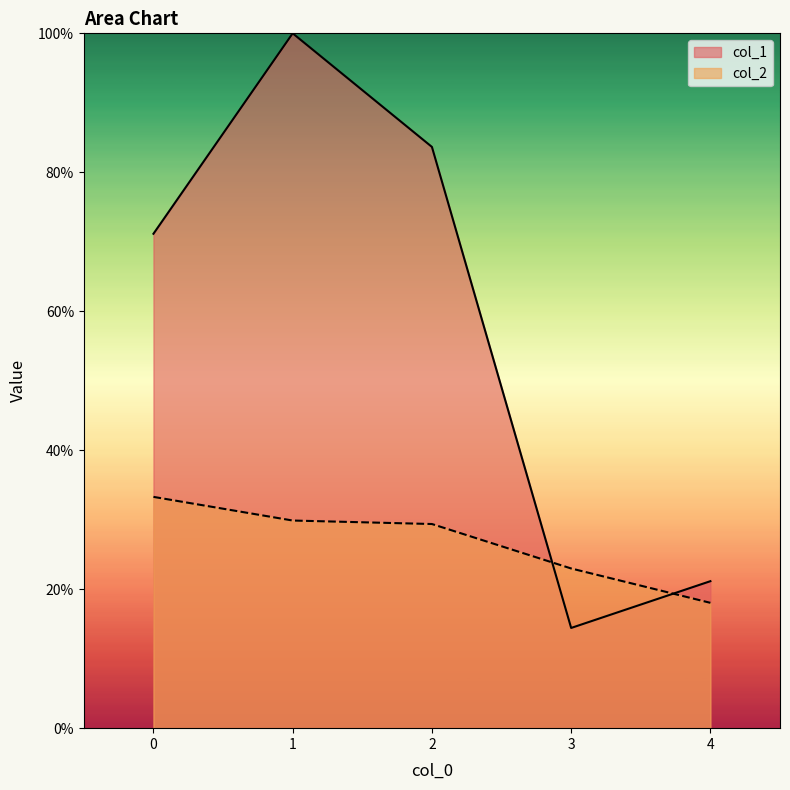

What is the value of the col_1 point at the 4th from the left?

0.1